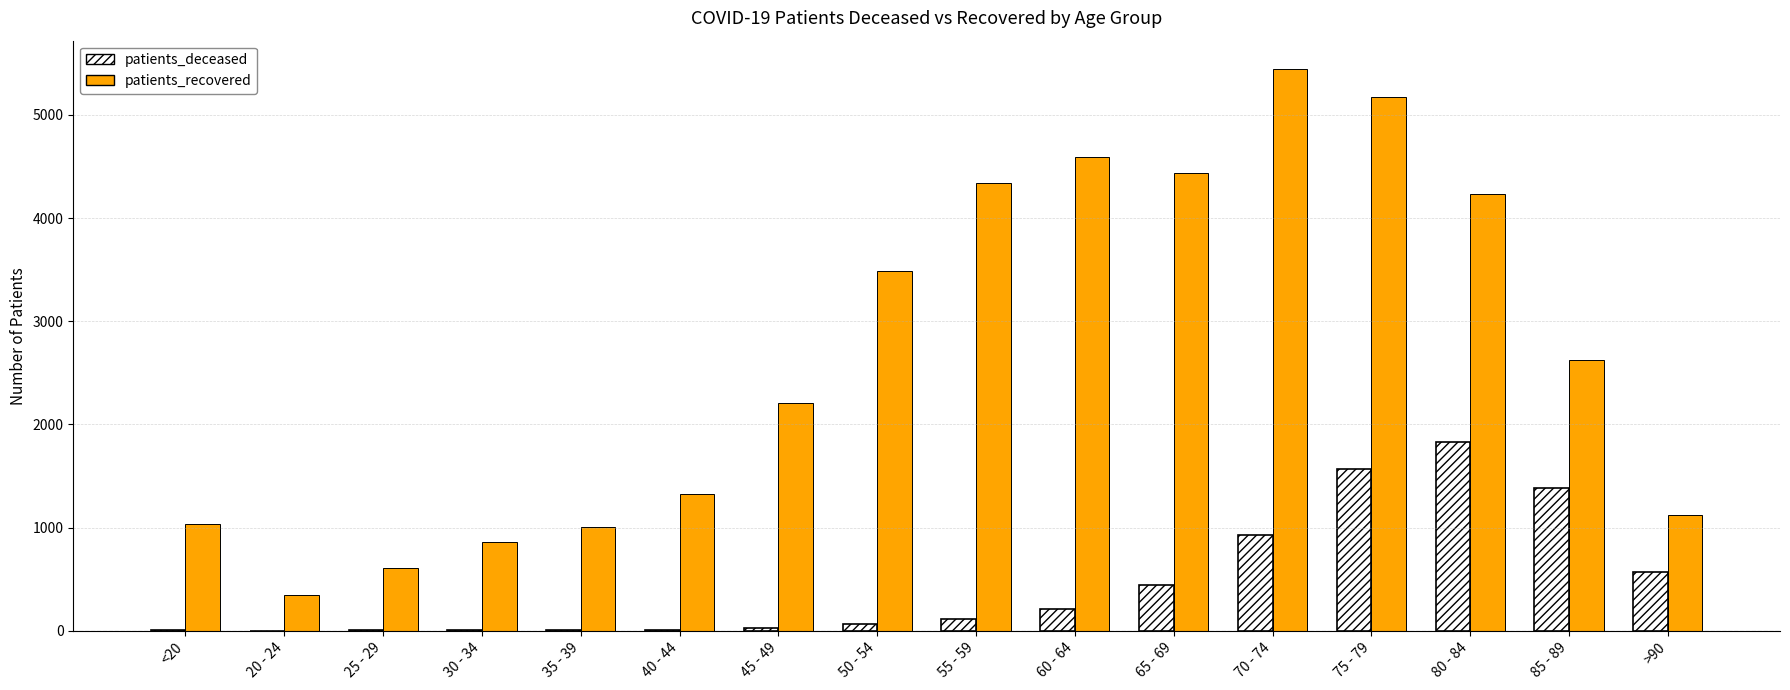

Between 35 - 39 and 75 - 79, which series saw the biggest shift?

patients_recovered